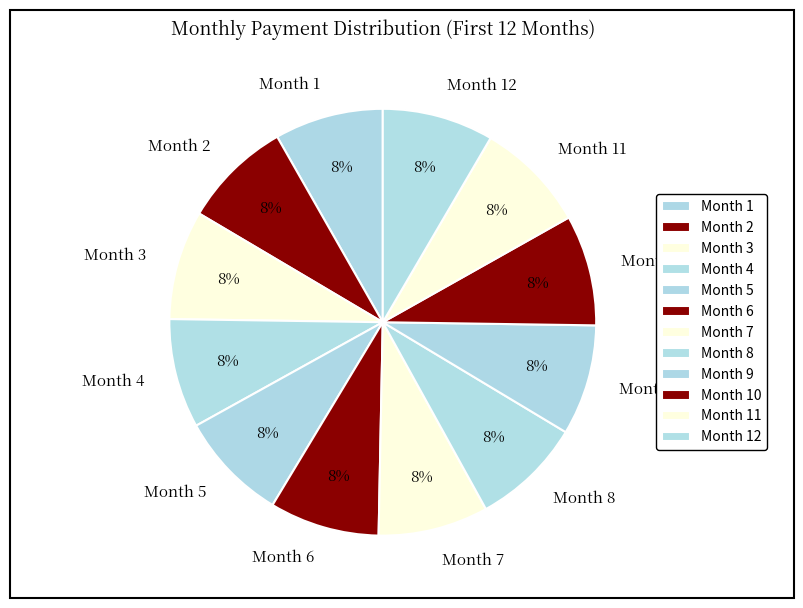

To the nearest percent, what is the combined percentage of Month 8 and Month 6?

17%